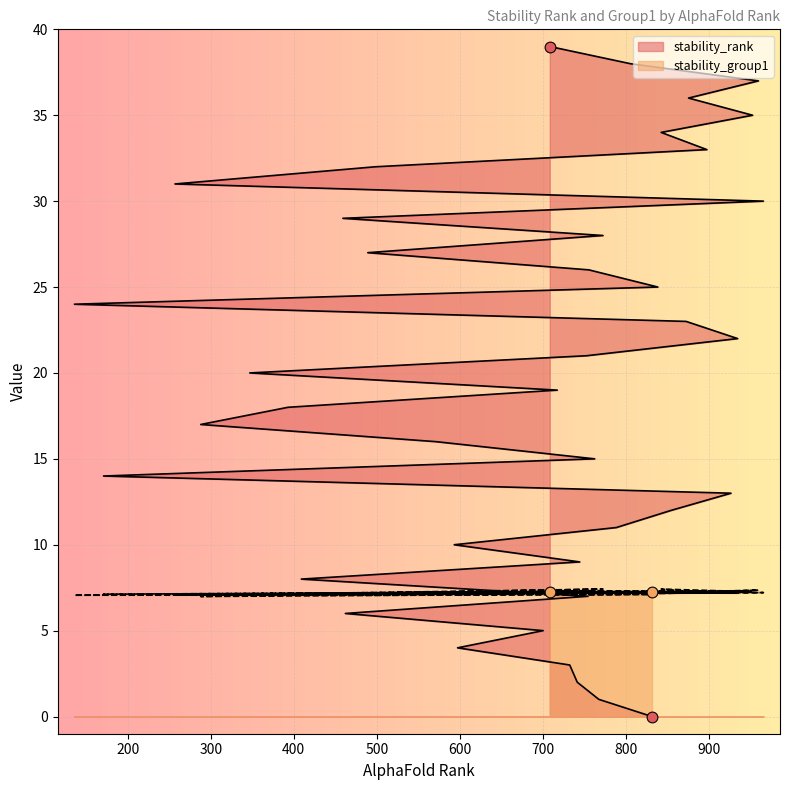

Is the value of stability_rank at 30 greater than the value of stability_group1 at 25?

Yes